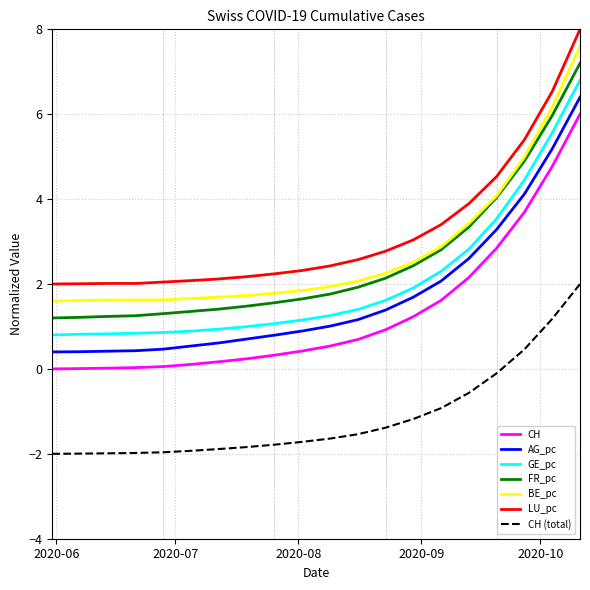

What is the minimum value shown in the chart?

-2.0